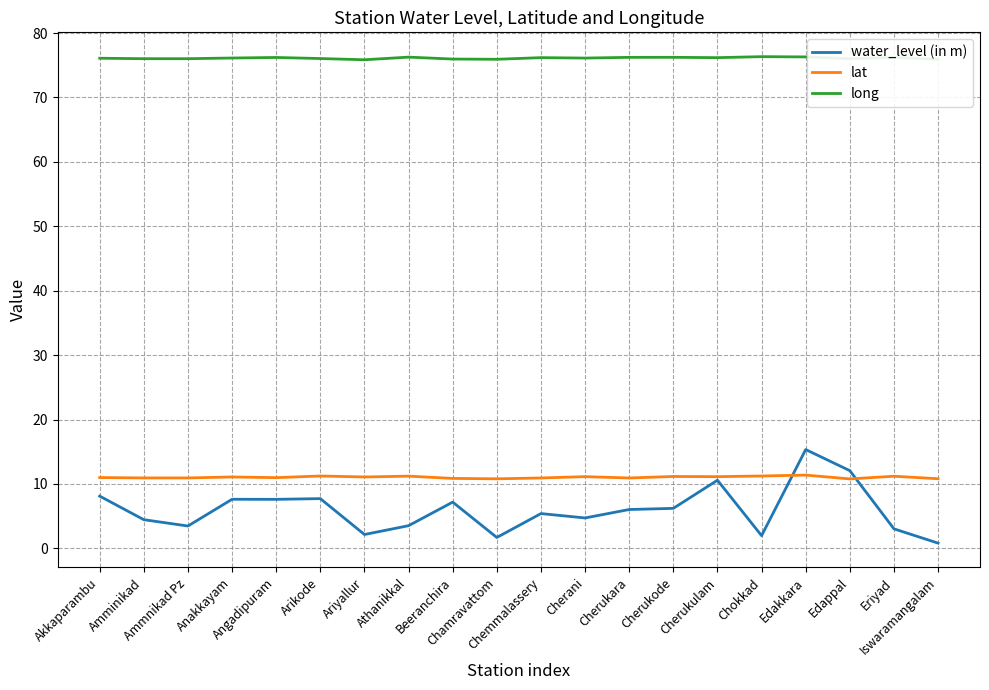

What is the greatest value displayed?

76.3